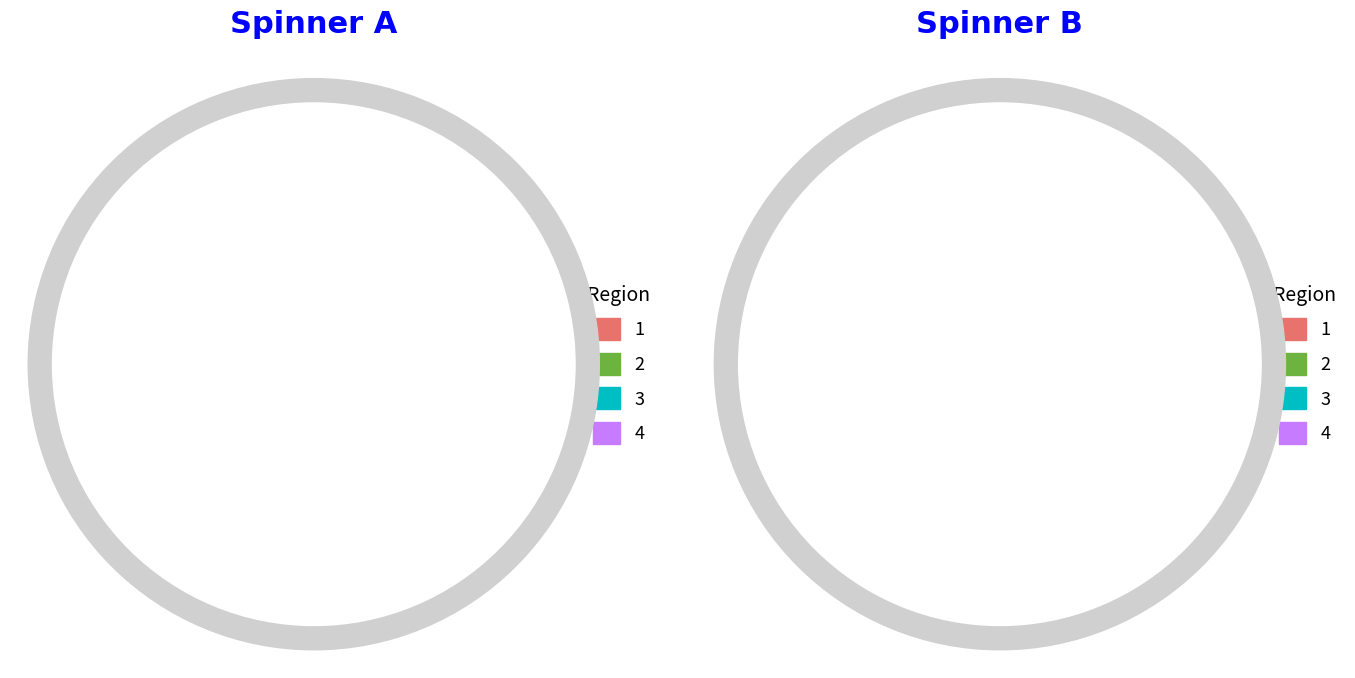

To the nearest percent, what is the average slice percentage?

25%